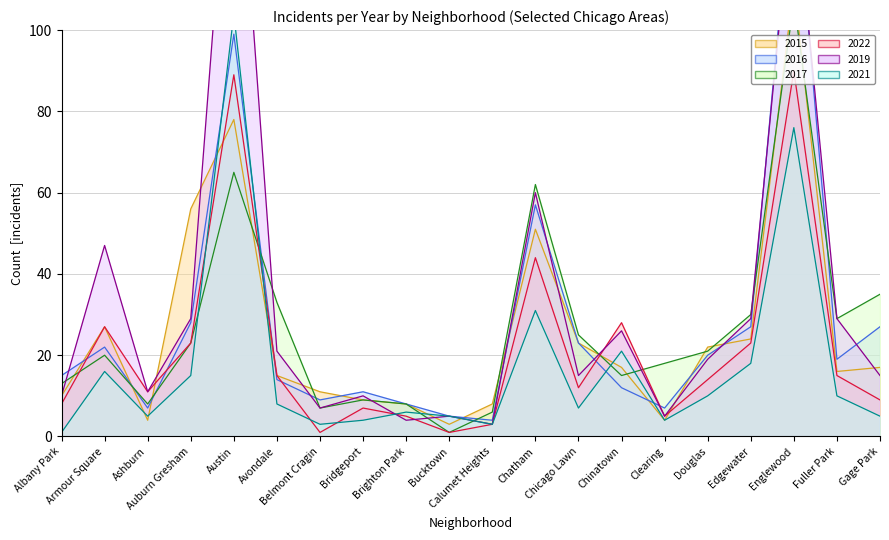

Which series has the largest total across all categories?

2019